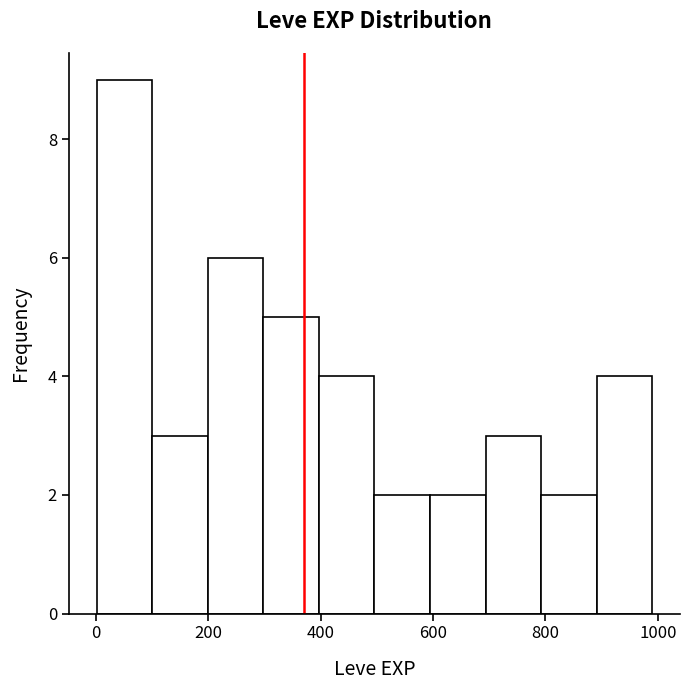

Which range on the x-axis has the tallest bar?

0 to 100